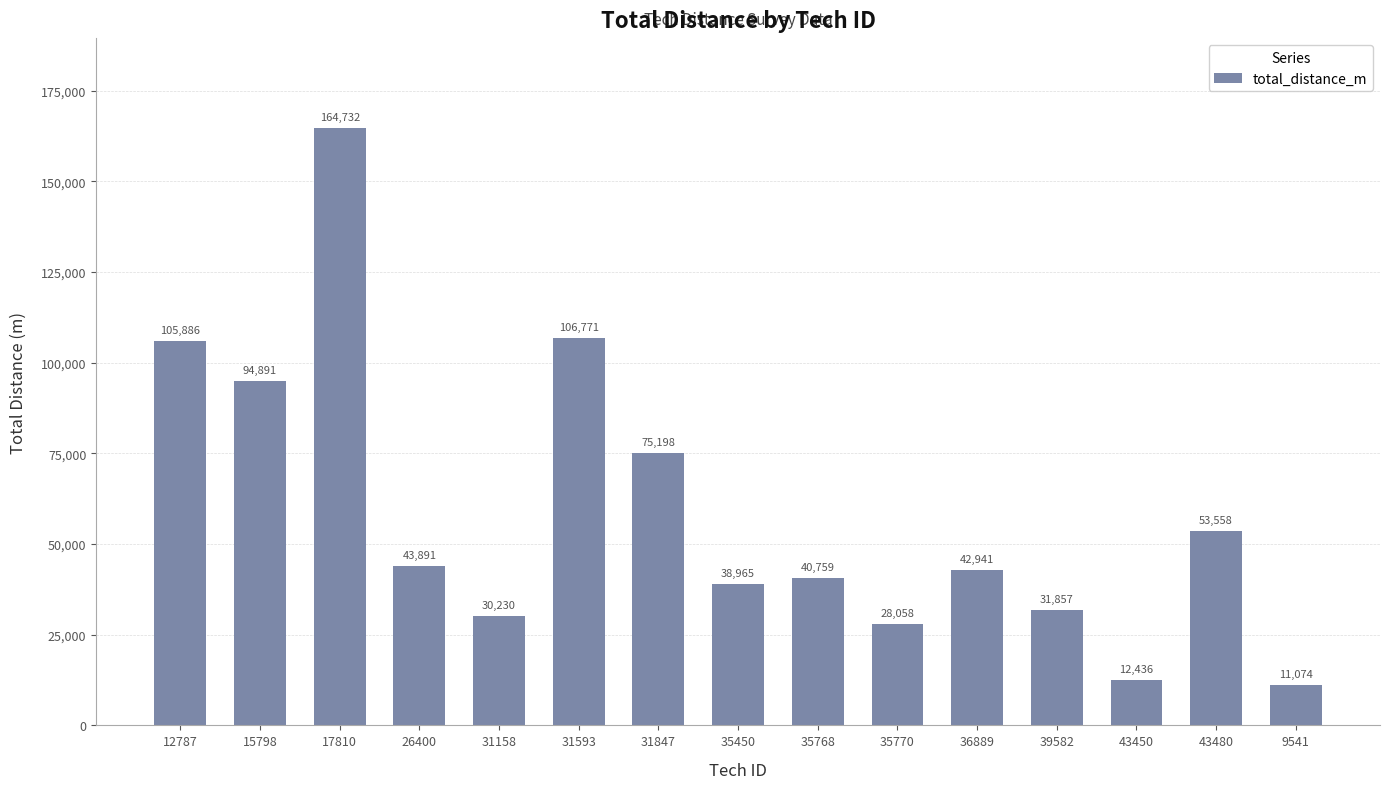

Reading right to left, list all the values displayed in this chart.

9541=11074	43480=53558	43450=12436	39582=31857	36889=42941	35770=28058	35768=40759	35450=38965	31847=75198	31593=106771	31158=30230	26400=43891	17810=164732	15798=94891	12787=105886